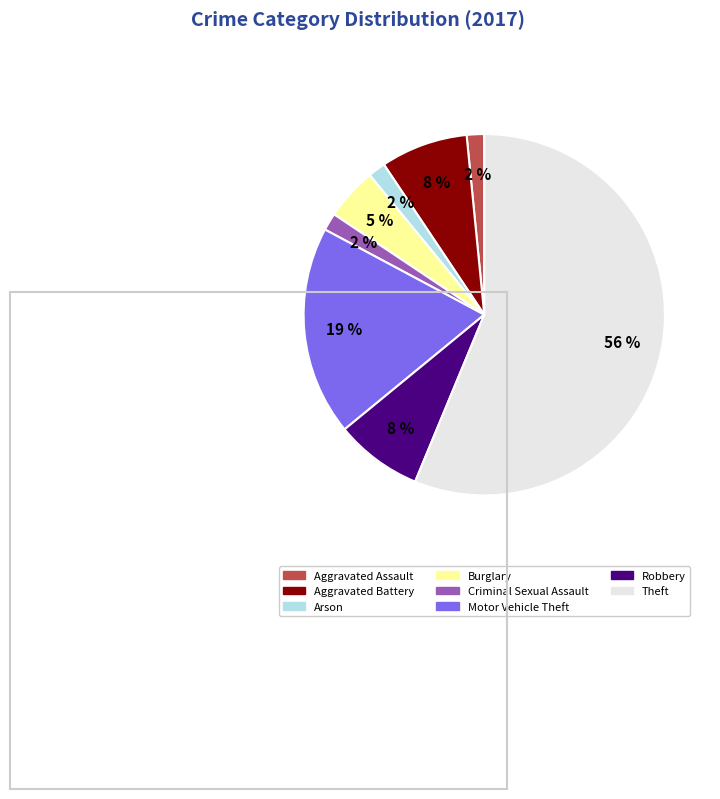

Is there any slice that represents more than half of the pie?

Yes